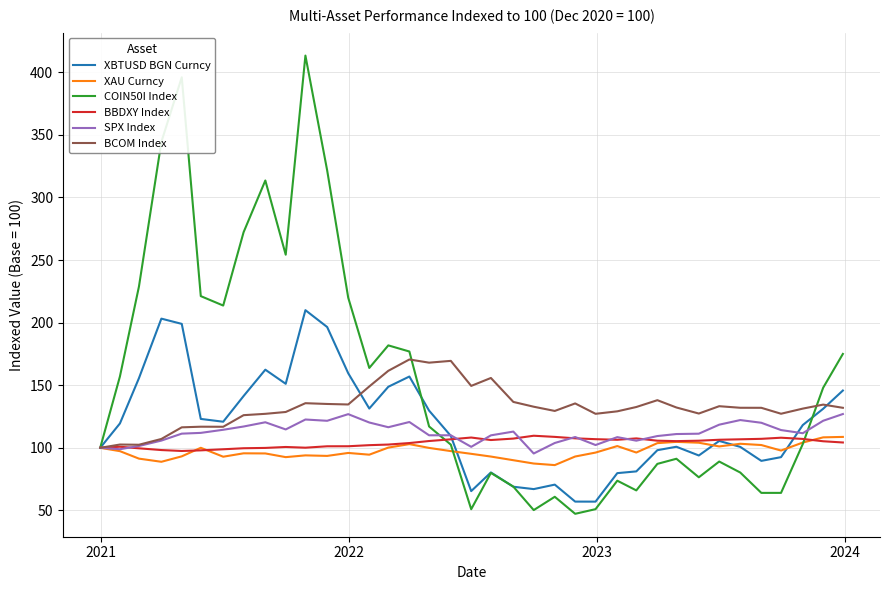

What is the maximum value shown in the chart?

413.3